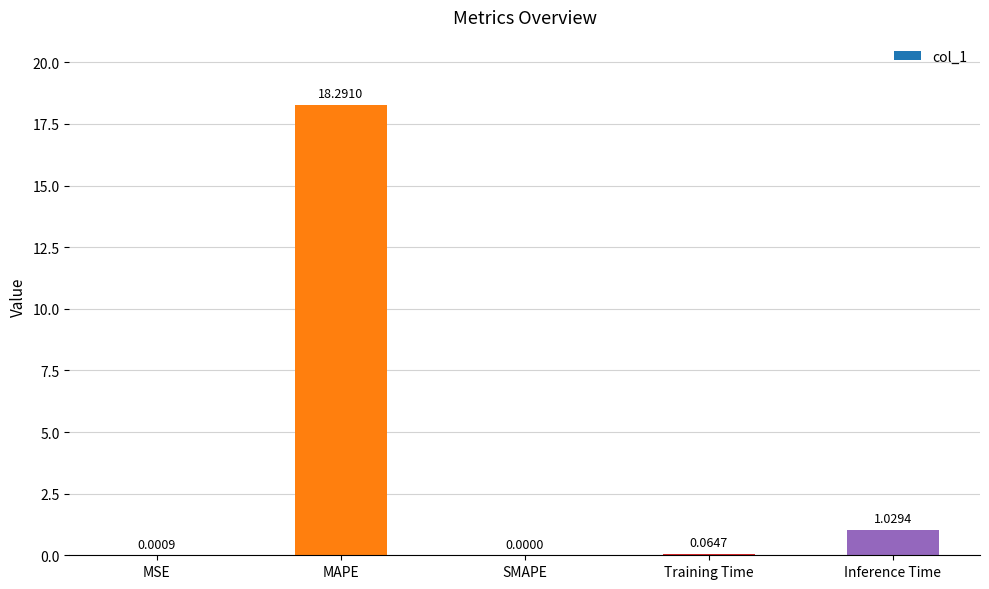

Between Inference Time and MSE, which is larger?

Inference Time